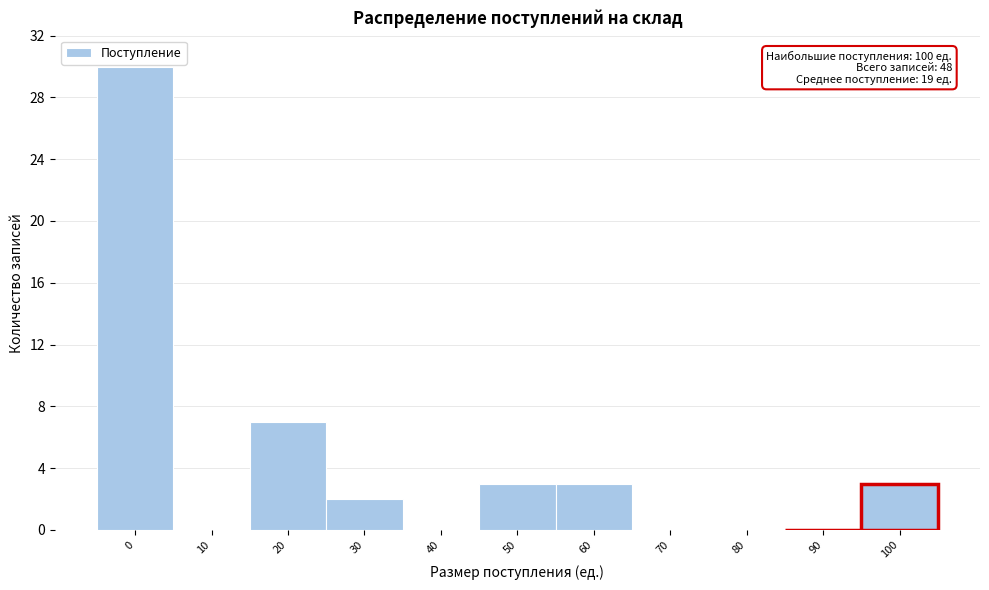

Reading left to right, extract all data points from this chart.

0=30	10=0	20=7	30=2	40=0	50=3	60=3	70=0	80=0	90=0	100=3